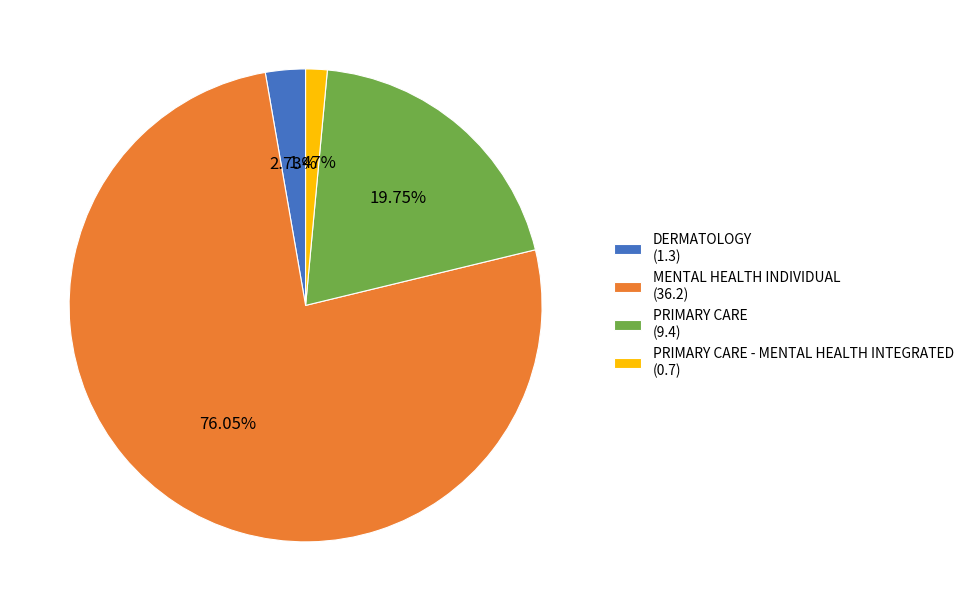

Which category accounts for the majority?

MENTAL HEALTH INDIVIDUAL (36.2)